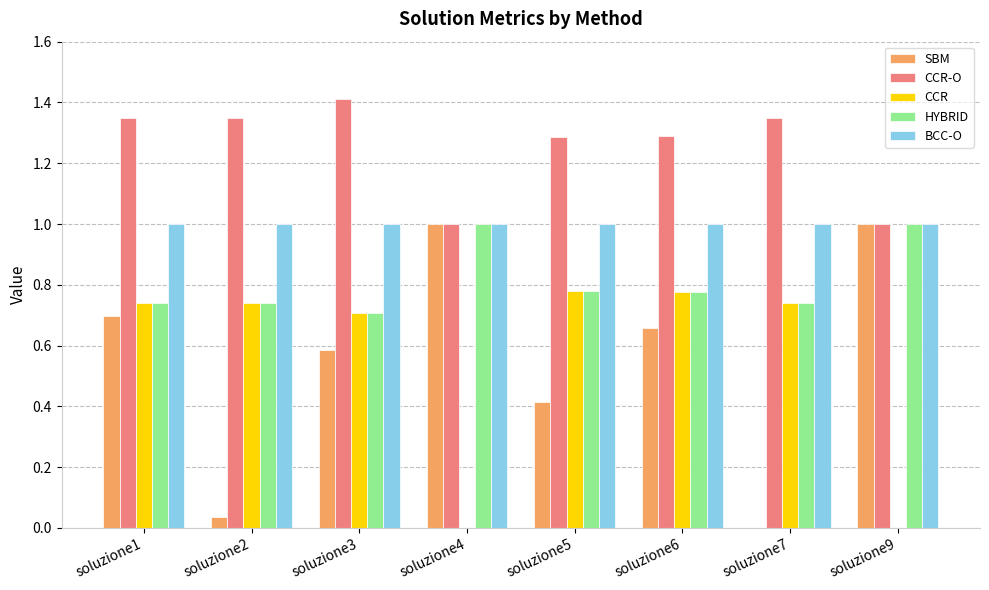

Are the bars horizontal?

No